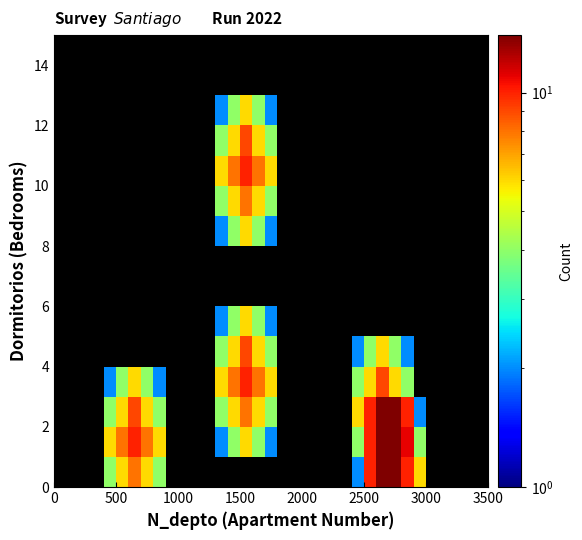

At how many categories does at least one series exceed 7?

10